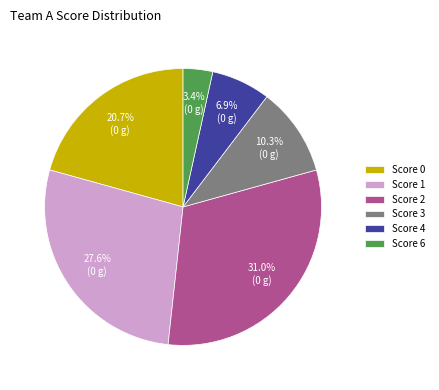

What is the total percentage of Score 6 and Score 4?

10.3%